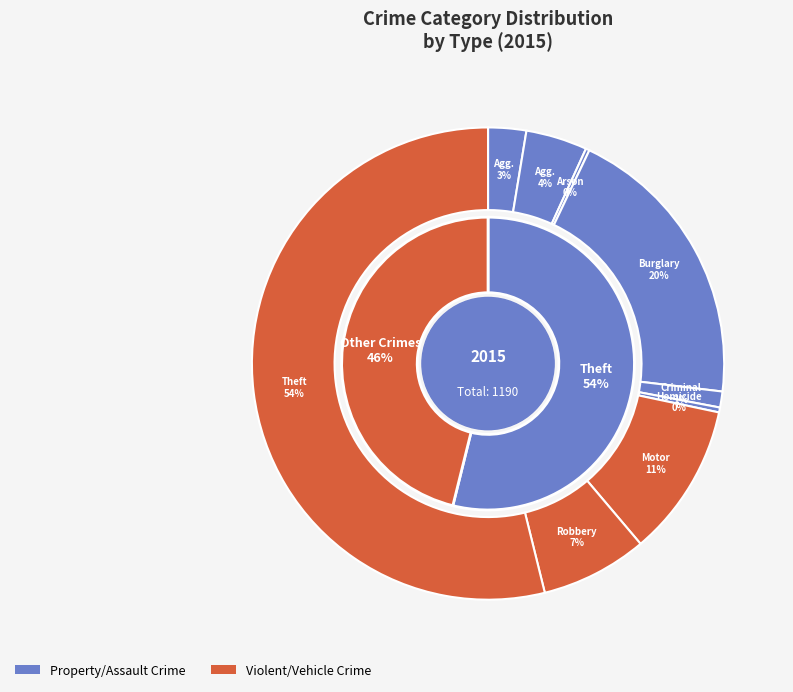

Is the sum of Motor Vehicle Theft and Robbery greater than half?

No